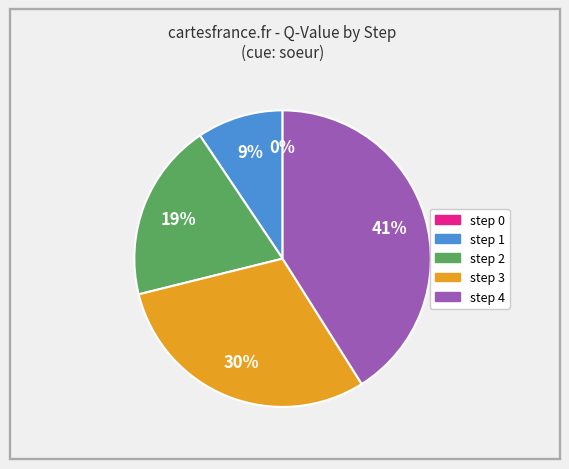

Is there any slice that represents more than half of the pie?

No